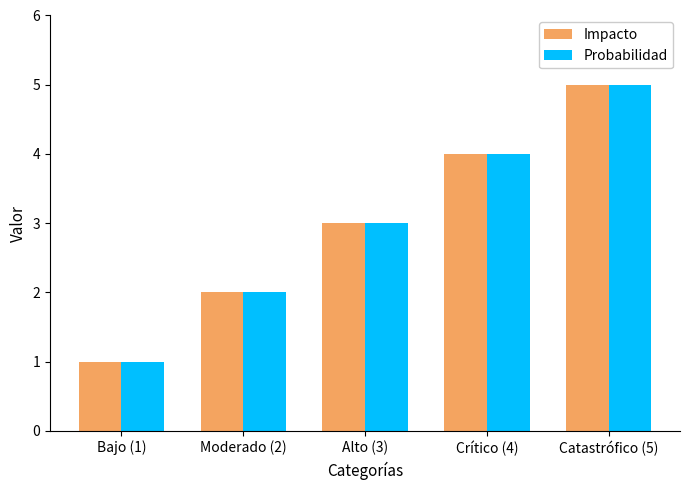

The Impacto series shows 3 at Catastrófico (5). True or false?

False